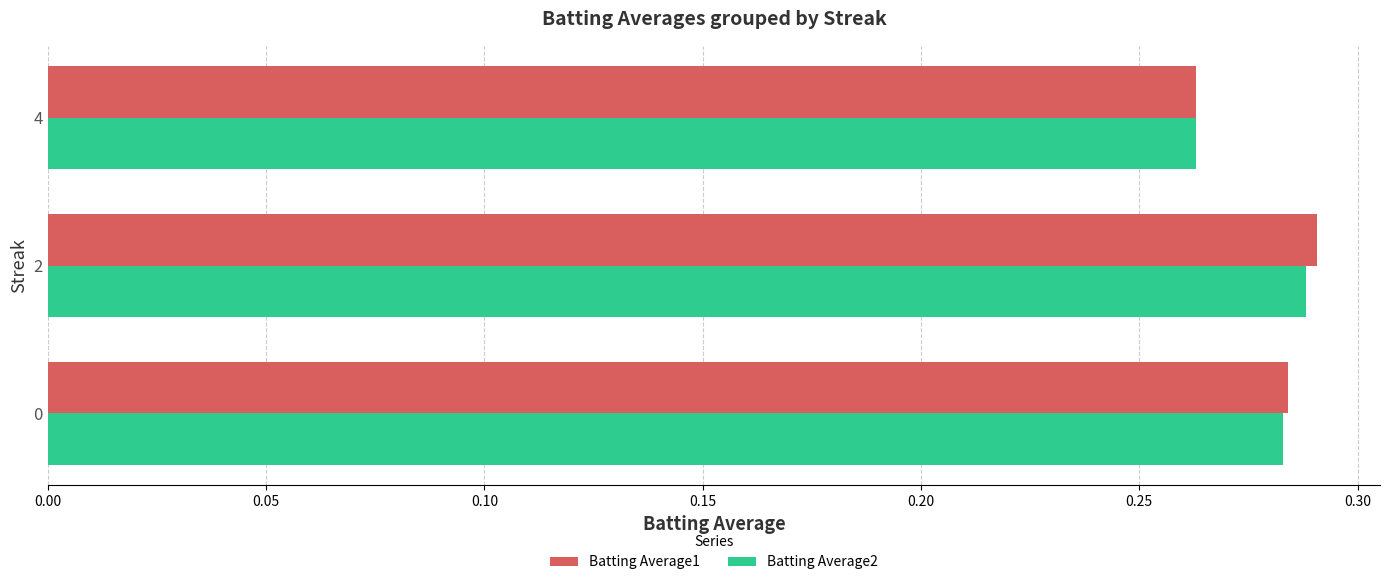

What are all the series names shown in the legend?

Batting Average1, Batting Average2